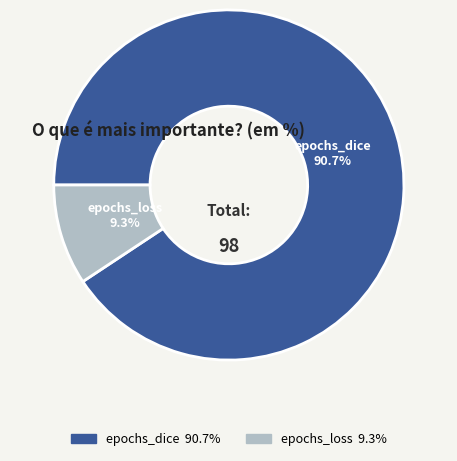

Rank the categories by value from lowest to highest.

epochs_loss, epochs_dice